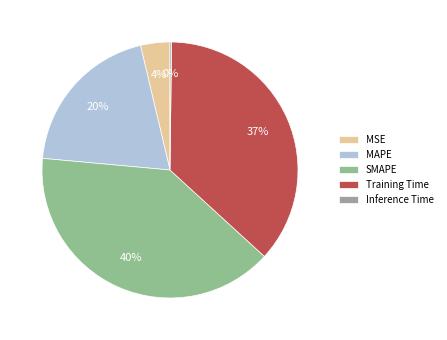

What percentage is the Training Time slice, to the nearest percent?

37%